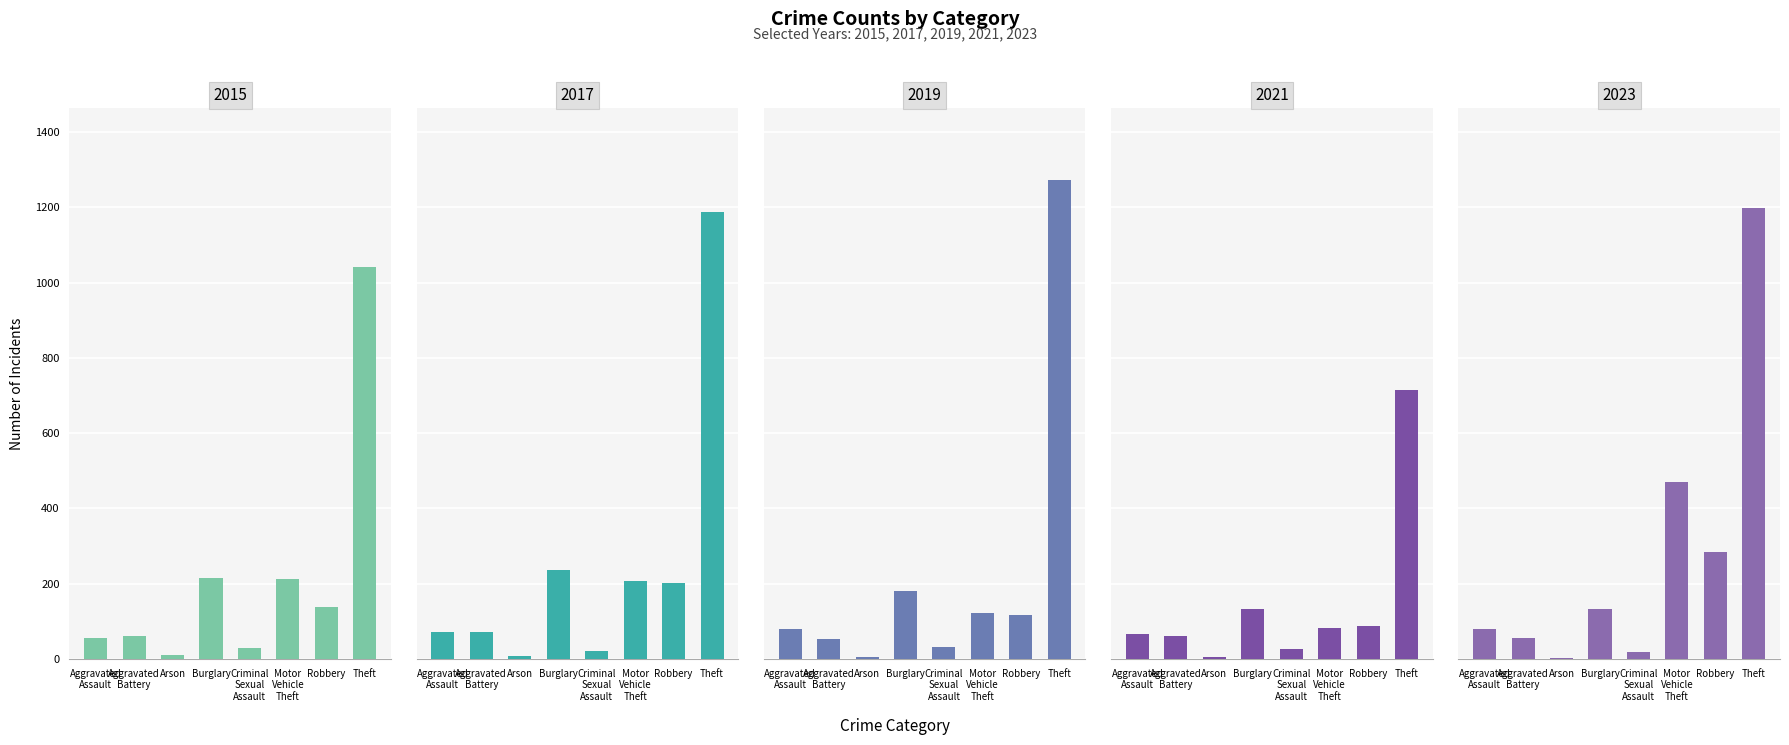

What is the difference between the 2021 values at Aggravated Battery and Robbery?

28